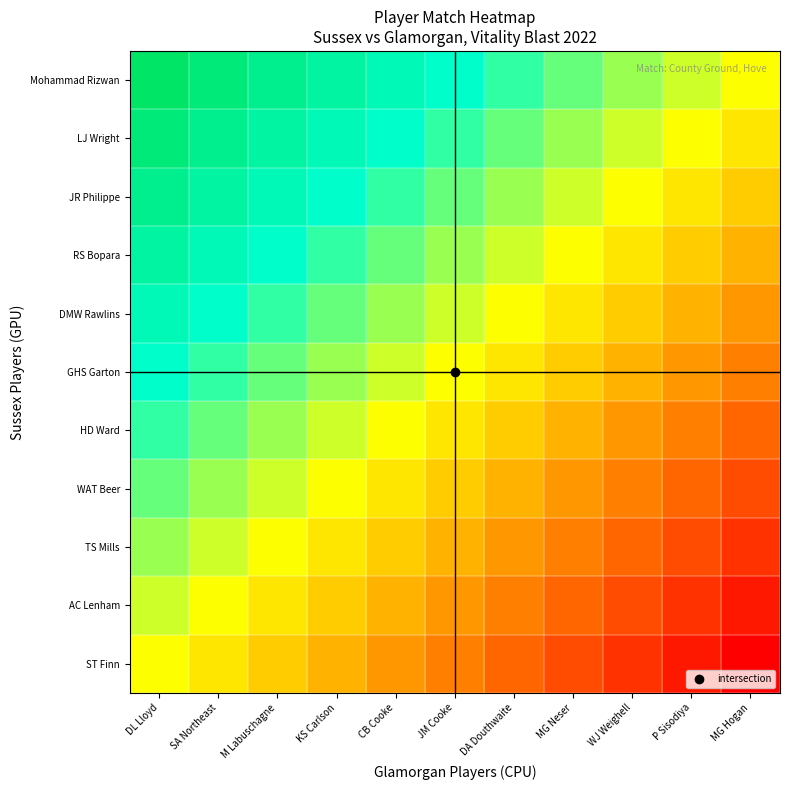

Reading left to right, extract all data points from this chart.

Mohammad Rizwan: DL Lloyd=1.0	SA Northeast=0.9	M Labuschagne=0.8	KS Carlson=0.7	CB Cooke=0.6	JM Cooke=0.5	DA Douthwaite=0.4	MG Neser=0.3	WJ Weighell=0.2	P Sisodiya=0.1	MG Hogan=0.0
LJ Wright: DL Lloyd=0.9	SA Northeast=0.8	M Labuschagne=0.7	KS Carlson=0.6	CB Cooke=0.5	JM Cooke=0.4	DA Douthwaite=0.3	MG Neser=0.2	WJ Weighell=0.1	P Sisodiya=0.0	MG Hogan=-0.1
JR Philippe: DL Lloyd=0.8	SA Northeast=0.7	M Labuschagne=0.6	KS Carlson=0.5	CB Cooke=0.4	JM Cooke=0.3	DA Douthwaite=0.2	MG Neser=0.1	WJ Weighell=0.0	P Sisodiya=-0.1	MG Hogan=-0.2
RS Bopara: DL Lloyd=0.7	SA Northeast=0.6	M Labuschagne=0.5	KS Carlson=0.4	CB Cooke=0.3	JM Cooke=0.2	DA Douthwaite=0.1	MG Neser=0.0	WJ Weighell=-0.1	P Sisodiya=-0.2	MG Hogan=-0.3
DMW Rawlins: DL Lloyd=0.6	SA Northeast=0.5	M Labuschagne=0.4	KS Carlson=0.3	CB Cooke=0.2	JM Cooke=0.1	DA Douthwaite=0.0	MG Neser=-0.1	WJ Weighell=-0.2	P Sisodiya=-0.3	MG Hogan=-0.4
GHS Garton: DL Lloyd=0.5	SA Northeast=0.4	M Labuschagne=0.3	KS Carlson=0.2	CB Cooke=0.1	JM Cooke=0.0	DA Douthwaite=-0.1	MG Neser=-0.2	WJ Weighell=-0.3	P Sisodiya=-0.4	MG Hogan=-0.5
HD Ward: DL Lloyd=0.4	SA Northeast=0.3	M Labuschagne=0.2	KS Carlson=0.1	CB Cooke=0.0	JM Cooke=-0.1	DA Douthwaite=-0.2	MG Neser=-0.3	WJ Weighell=-0.4	P Sisodiya=-0.5	MG Hogan=-0.6
WAT Beer: DL Lloyd=0.3	SA Northeast=0.2	M Labuschagne=0.1	KS Carlson=0.0	CB Cooke=-0.1	JM Cooke=-0.2	DA Douthwaite=-0.3	MG Neser=-0.4	WJ Weighell=-0.5	P Sisodiya=-0.6	MG Hogan=-0.7
TS Mills: DL Lloyd=0.2	SA Northeast=0.1	M Labuschagne=0.0	KS Carlson=-0.1	CB Cooke=-0.2	JM Cooke=-0.3	DA Douthwaite=-0.4	MG Neser=-0.5	WJ Weighell=-0.6	P Sisodiya=-0.7	MG Hogan=-0.8
AC Lenham: DL Lloyd=0.1	SA Northeast=0.0	M Labuschagne=-0.1	KS Carlson=-0.2	CB Cooke=-0.3	JM Cooke=-0.4	DA Douthwaite=-0.5	MG Neser=-0.6	WJ Weighell=-0.7	P Sisodiya=-0.8	MG Hogan=-0.9
ST Finn: DL Lloyd=0.0	SA Northeast=-0.1	M Labuschagne=-0.2	KS Carlson=-0.3	CB Cooke=-0.4	JM Cooke=-0.5	DA Douthwaite=-0.6	MG Neser=-0.7	WJ Weighell=-0.8	P Sisodiya=-0.9	MG Hogan=-1.0